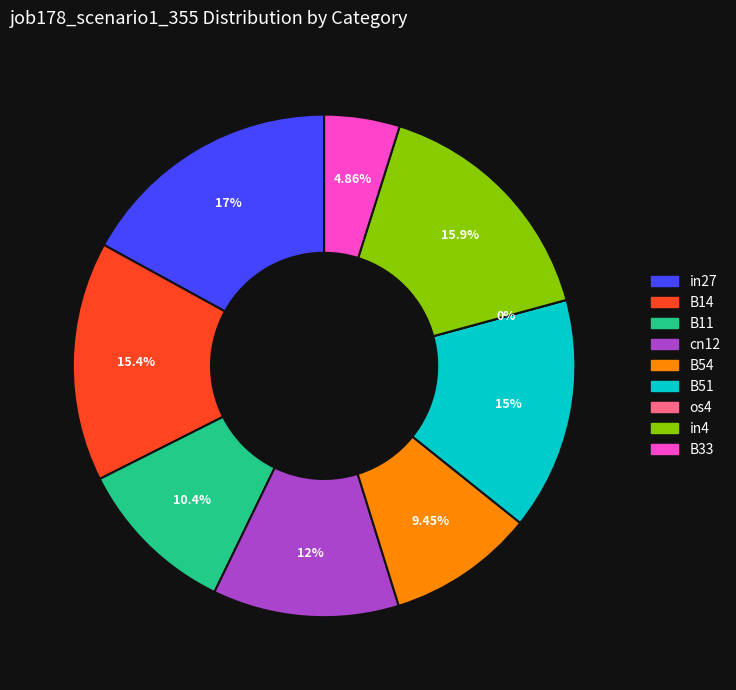

Which slice is the largest?

in27